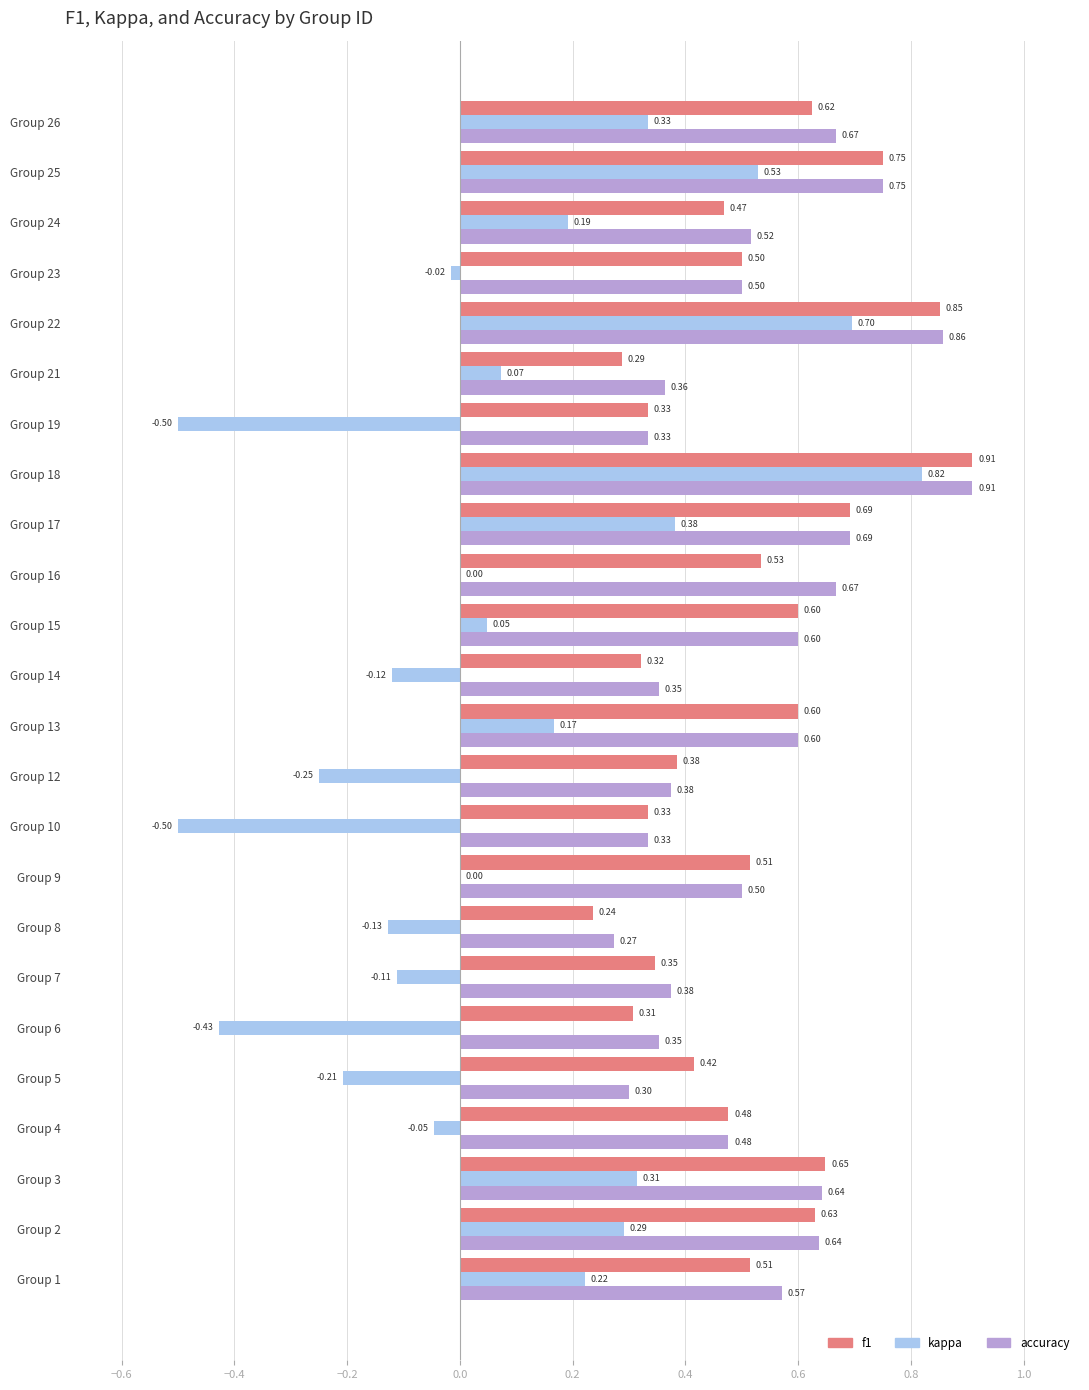

What is the sum of all f1 values?

12.3